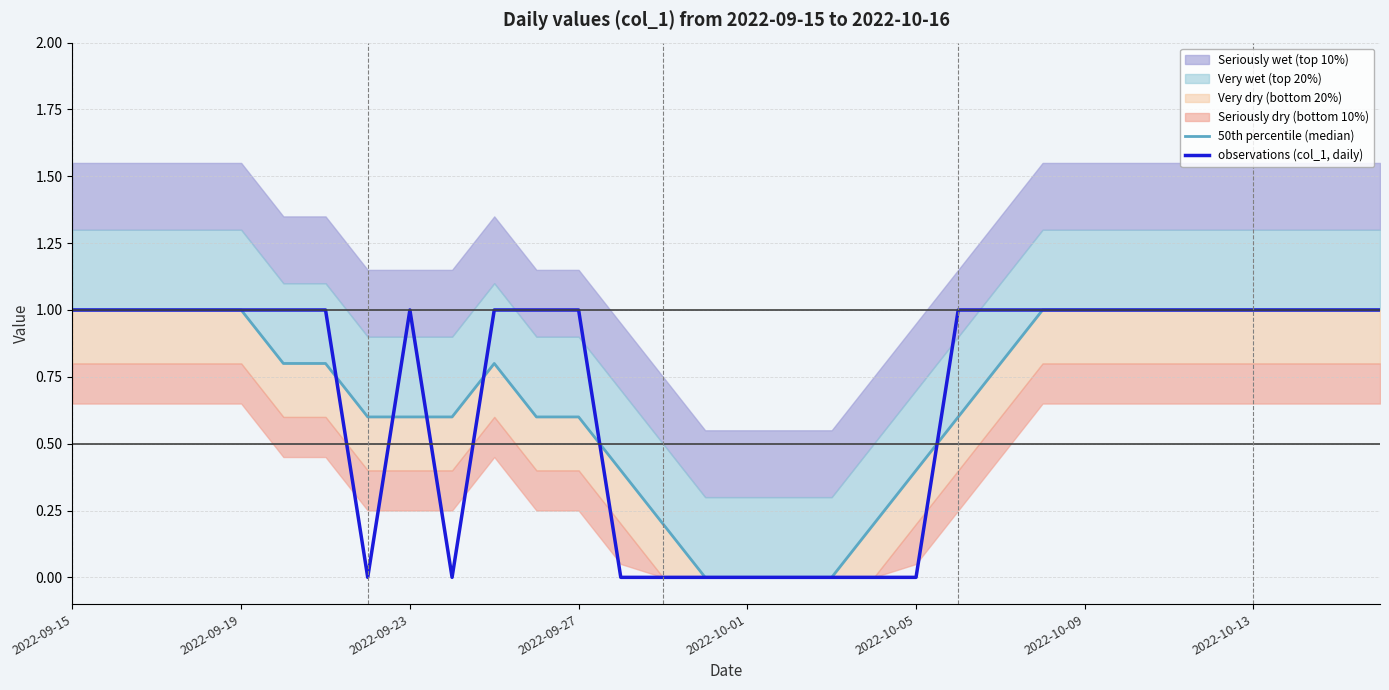

What is the greatest value displayed?

1.0